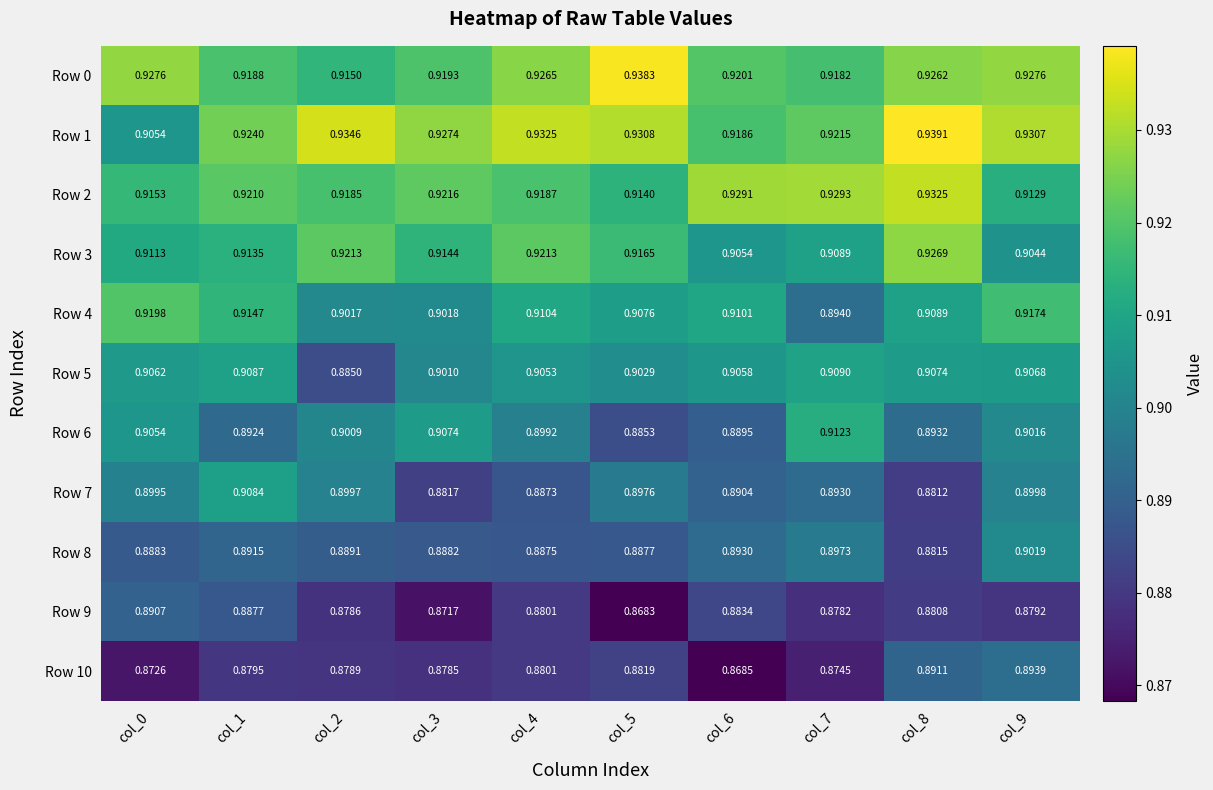

Reading left to right, what are all the values shown in this chart?

Row 0: col_0=0.9	col_1=0.9	col_2=0.9	col_3=0.9	col_4=0.9	col_5=0.9	col_6=0.9	col_7=0.9	col_8=0.9	col_9=0.9
Row 1: col_0=0.9	col_1=0.9	col_2=0.9	col_3=0.9	col_4=0.9	col_5=0.9	col_6=0.9	col_7=0.9	col_8=0.9	col_9=0.9
Row 2: col_0=0.9	col_1=0.9	col_2=0.9	col_3=0.9	col_4=0.9	col_5=0.9	col_6=0.9	col_7=0.9	col_8=0.9	col_9=0.9
Row 3: col_0=0.9	col_1=0.9	col_2=0.9	col_3=0.9	col_4=0.9	col_5=0.9	col_6=0.9	col_7=0.9	col_8=0.9	col_9=0.9
Row 4: col_0=0.9	col_1=0.9	col_2=0.9	col_3=0.9	col_4=0.9	col_5=0.9	col_6=0.9	col_7=0.9	col_8=0.9	col_9=0.9
Row 5: col_0=0.9	col_1=0.9	col_2=0.9	col_3=0.9	col_4=0.9	col_5=0.9	col_6=0.9	col_7=0.9	col_8=0.9	col_9=0.9
Row 6: col_0=0.9	col_1=0.9	col_2=0.9	col_3=0.9	col_4=0.9	col_5=0.9	col_6=0.9	col_7=0.9	col_8=0.9	col_9=0.9
Row 7: col_0=0.9	col_1=0.9	col_2=0.9	col_3=0.9	col_4=0.9	col_5=0.9	col_6=0.9	col_7=0.9	col_8=0.9	col_9=0.9
Row 8: col_0=0.9	col_1=0.9	col_2=0.9	col_3=0.9	col_4=0.9	col_5=0.9	col_6=0.9	col_7=0.9	col_8=0.9	col_9=0.9
Row 9: col_0=0.9	col_1=0.9	col_2=0.9	col_3=0.9	col_4=0.9	col_5=0.9	col_6=0.9	col_7=0.9	col_8=0.9	col_9=0.9
Row 10: col_0=0.9	col_1=0.9	col_2=0.9	col_3=0.9	col_4=0.9	col_5=0.9	col_6=0.9	col_7=0.9	col_8=0.9	col_9=0.9